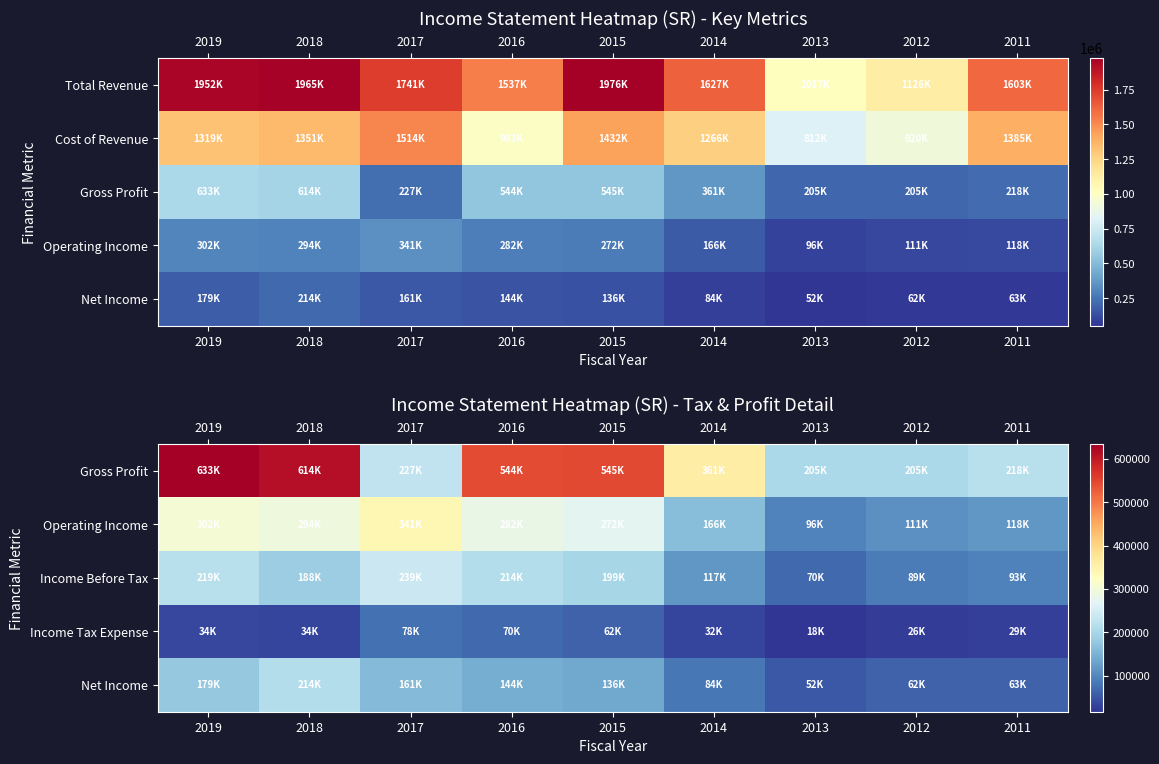

What is the difference between the Income Tax Expense values at 2019 and 2018?

900